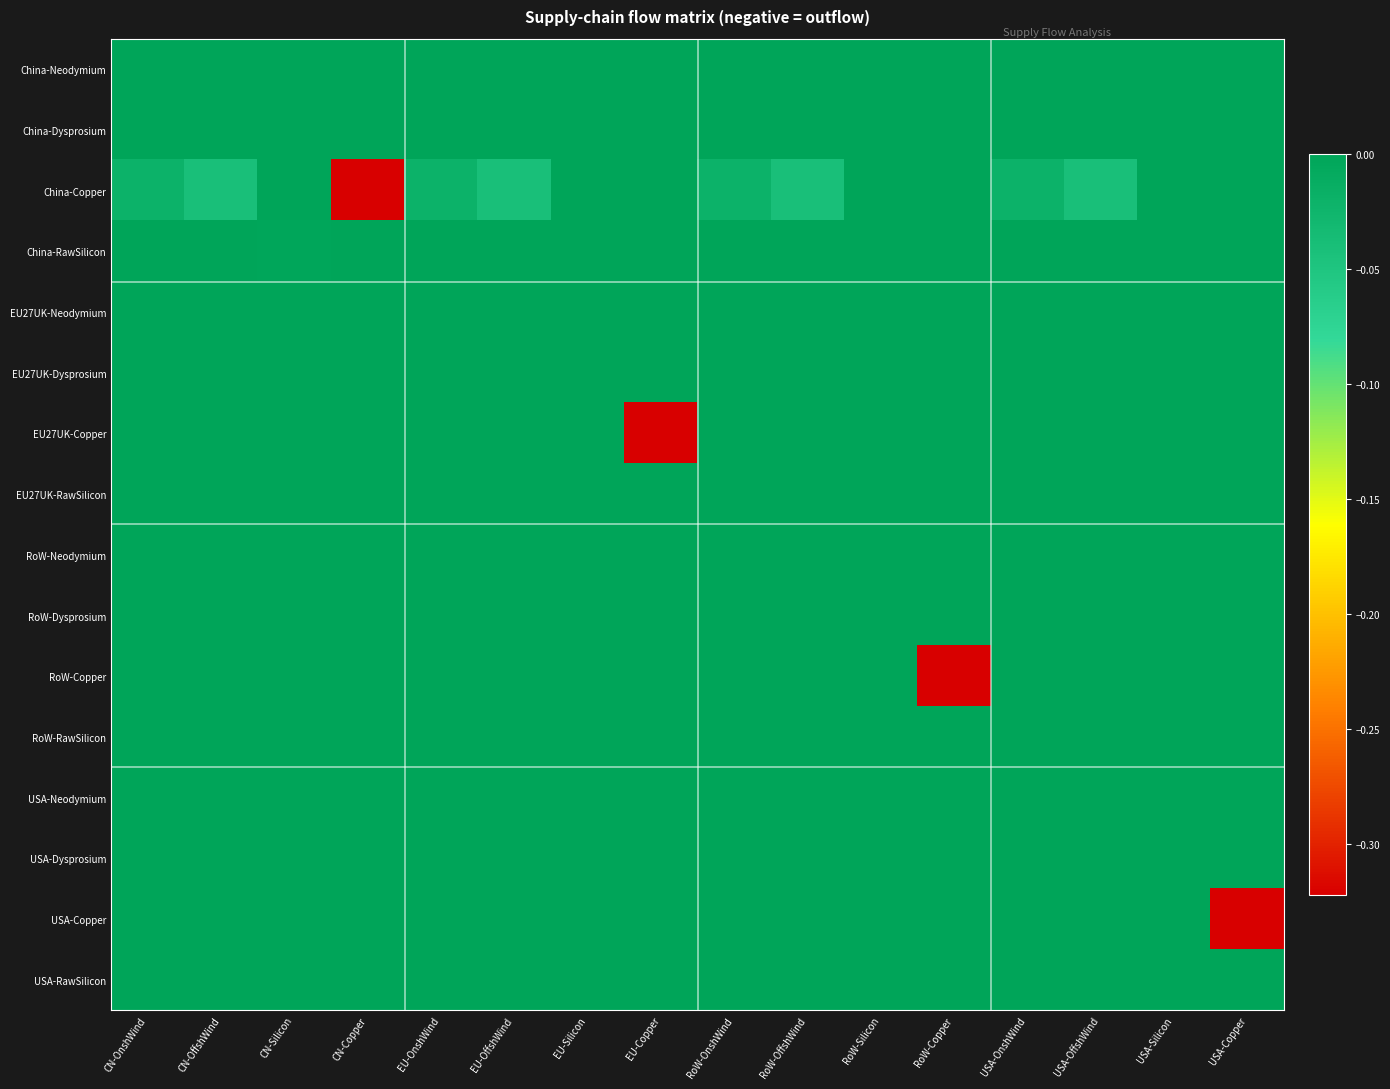

List the series in order of their peak value, lowest first.

China-Neodymium, China-Dysprosium, China-Copper, China-RawSilicon, EU27UK-Neodymium, EU27UK-Dysprosium, EU27UK-Copper, EU27UK-RawSilicon, RoW-Neodymium, RoW-Dysprosium, RoW-Copper, RoW-RawSilicon, USA-Neodymium, USA-Dysprosium, USA-Copper, USA-RawSilicon